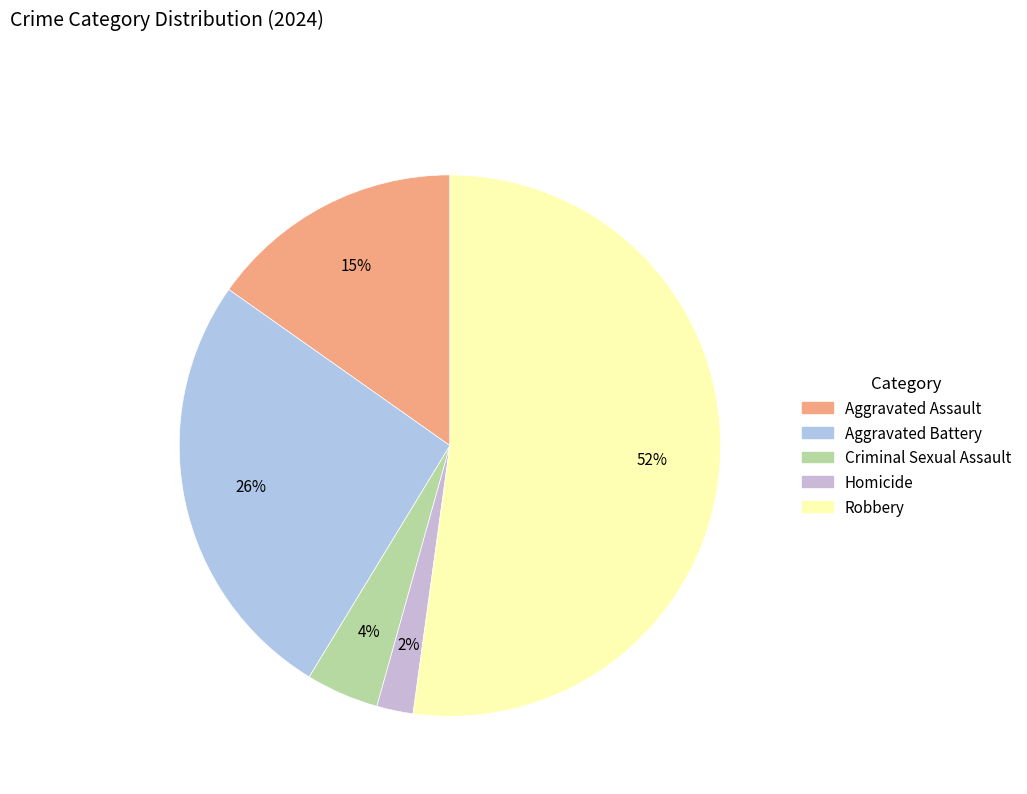

Count the number of slices in the pie.

5